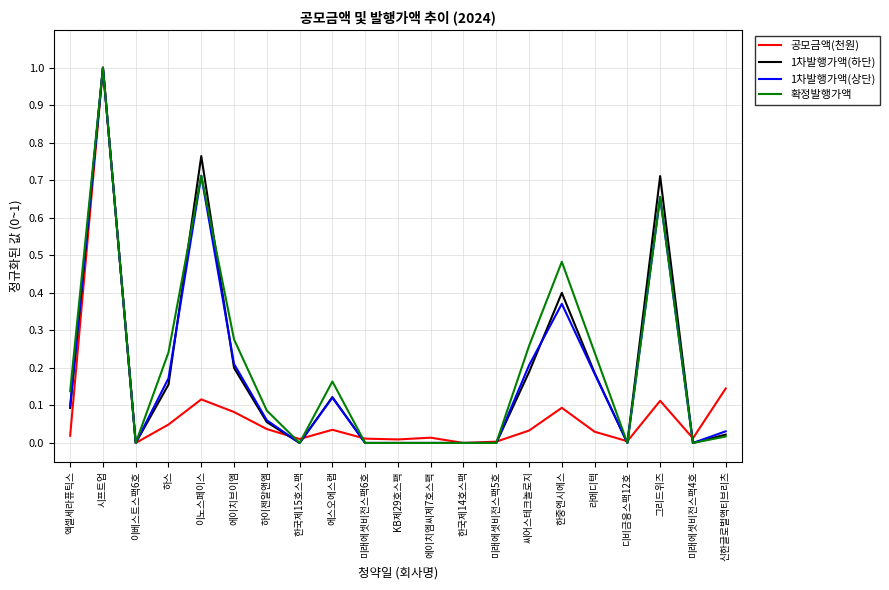

Which series changed the most between 이노스페이스 and 한중엔시에스?

1차발행가액(하단)